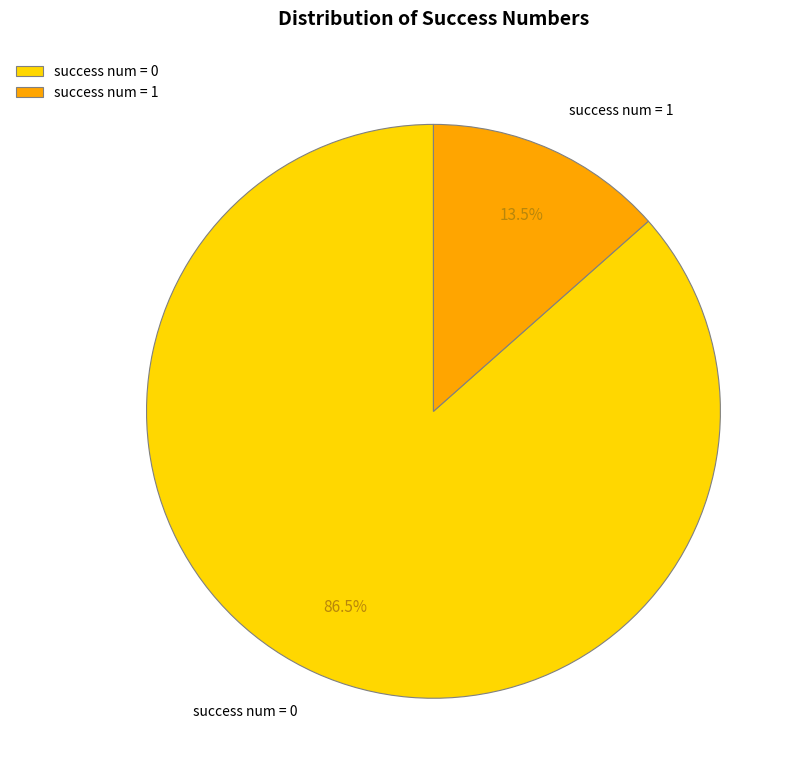

Is there a majority slice in this chart?

Yes